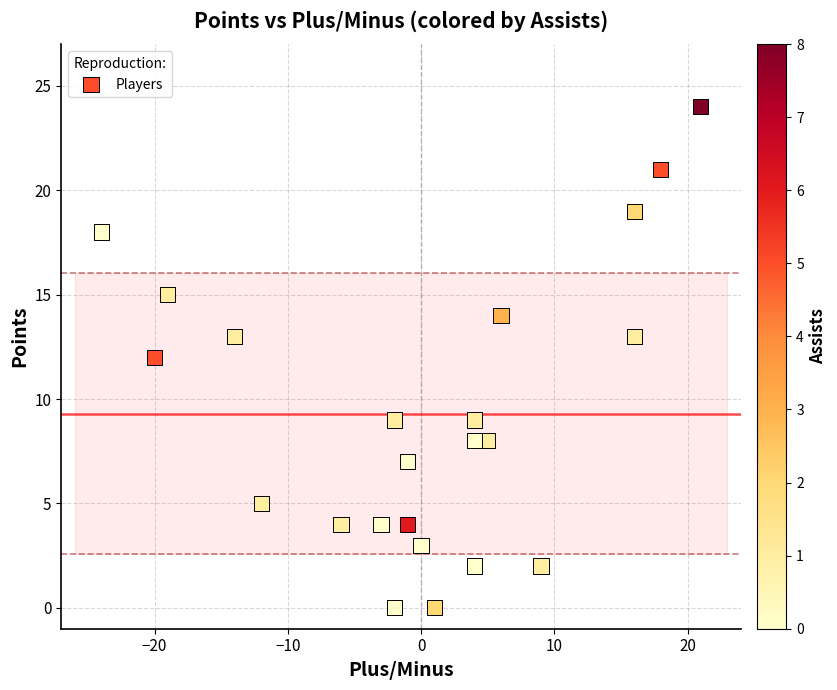

List the coordinates of all points as (Y, X) pairs, reading left to right.

(18, -24)  (12, -20)  (15, -19)  (13, -14)  (5, -12)  (4, -6)  (4, -3)  (9, -2)  (0, -2)  (7, -1)  (4, -1)  (3, 0)  (0, 1)  (9, 4)  (2, 4)  (8, 4)  (8, 5)  (14, 6)  (2, 9)  (19, 16)  (13, 16)  (21, 18)  (24, 21)